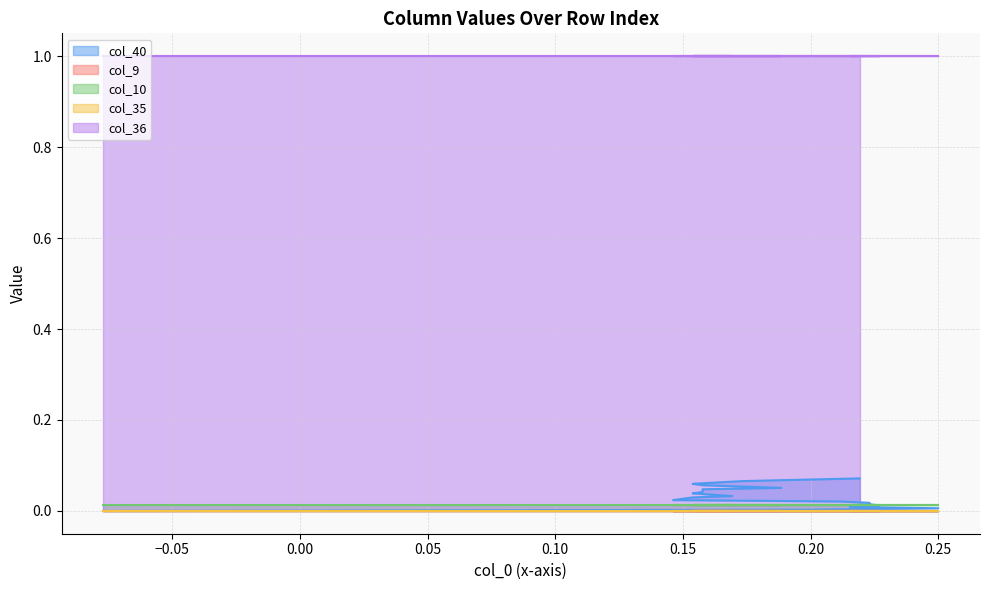

Reading right to left, what are all the values shown in this chart?

col_40: 24=0.1	23=0.1	22=0.1	21=0.1	20=0.1	19=0.1	18=0.1	17=0.1	16=0.0	15=0.0	14=0.0	13=0.0	12=0.0	11=0.0	10=0.0	9=0.0	8=0.0	7=0.0	6=0.0	5=0.0	4=0.0	3=0.0	2=0.0	1=0.0	0=0.0
col_9: 24=0.0	23=0.0	22=0.0	21=0.0	20=0.0	19=0.0	18=0.0	17=0.0	16=0.0	15=0.0	14=0.0	13=0.0	12=0.0	11=0.0	10=0.0	9=0.0	8=0.0	7=0.0	6=0.0	5=0.0	4=0.0	3=0.0	2=0.0	1=0.0	0=0.0
col_10: 24=0.0	23=0.0	22=0.0	21=0.0	20=0.0	19=0.0	18=0.0	17=0.0	16=0.0	15=0.0	14=0.0	13=0.0	12=0.0	11=0.0	10=0.0	9=0.0	8=0.0	7=0.0	6=0.0	5=0.0	4=0.0	3=0.0	2=0.0	1=0.0	0=0.0
col_35: 24=0.0	23=0.0	22=0.0	21=0.0	20=0.0	19=0.0	18=0.0	17=0.0	16=0.0	15=0.0	14=0.0	13=0.0	12=0.0	11=0.0	10=0.0	9=0.0	8=0.0	7=0.0	6=0.0	5=0.0	4=0.0	3=0.0	2=0.0	1=0.0	0=0.0
col_36: 24=1.0	23=1.0	22=1.0	21=1.0	20=1.0	19=1.0	18=1.0	17=1.0	16=1.0	15=1.0	14=1.0	13=1.0	12=1.0	11=1.0	10=1.0	9=1.0	8=1.0	7=1.0	6=1.0	5=1.0	4=1.0	3=1.0	2=1.0	1=1.0	0=1.0